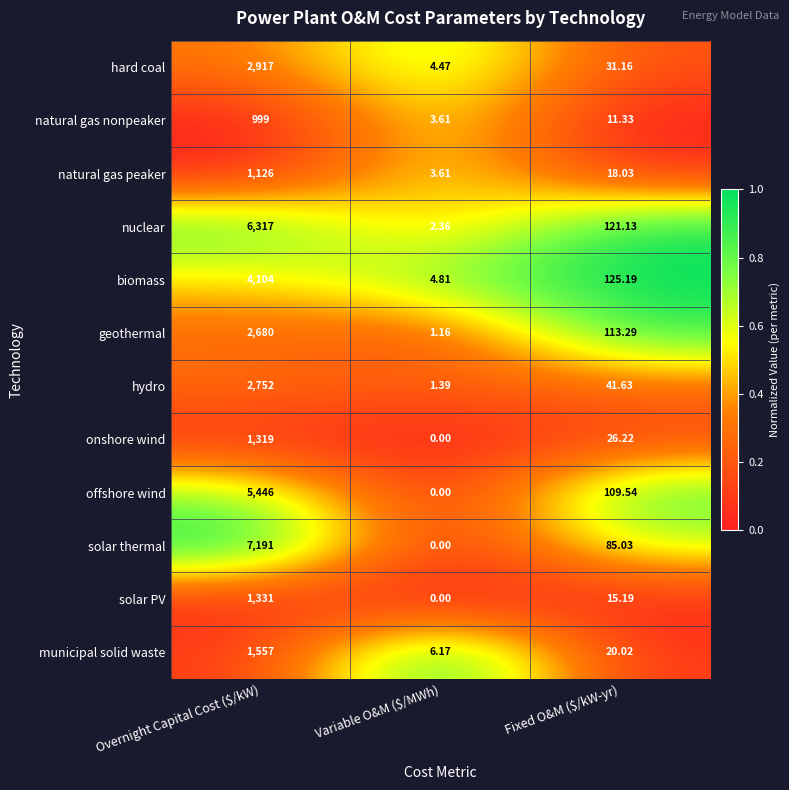

Rank the series by their maximum value, from highest to lowest.

solar thermal, nuclear, offshore wind, biomass, hard coal, hydro, geothermal, municipal solid waste, solar PV, onshore wind, natural gas peaker, natural gas nonpeaker